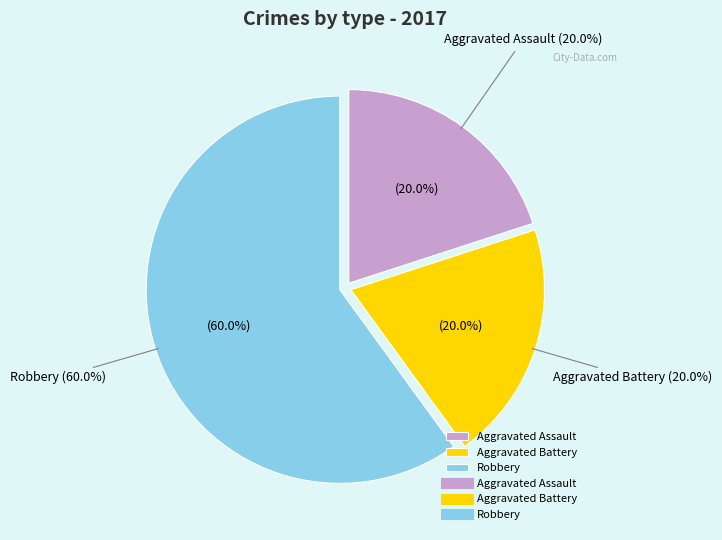

Do Aggravated Battery and Aggravated Assault together represent more than half of the pie?

No